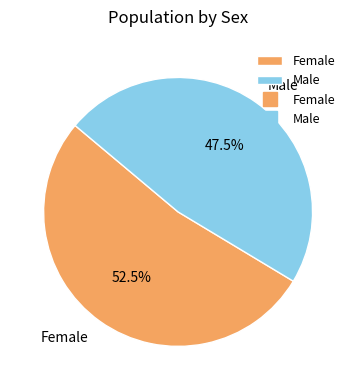

Does Female account for over 50% of the chart?

Yes